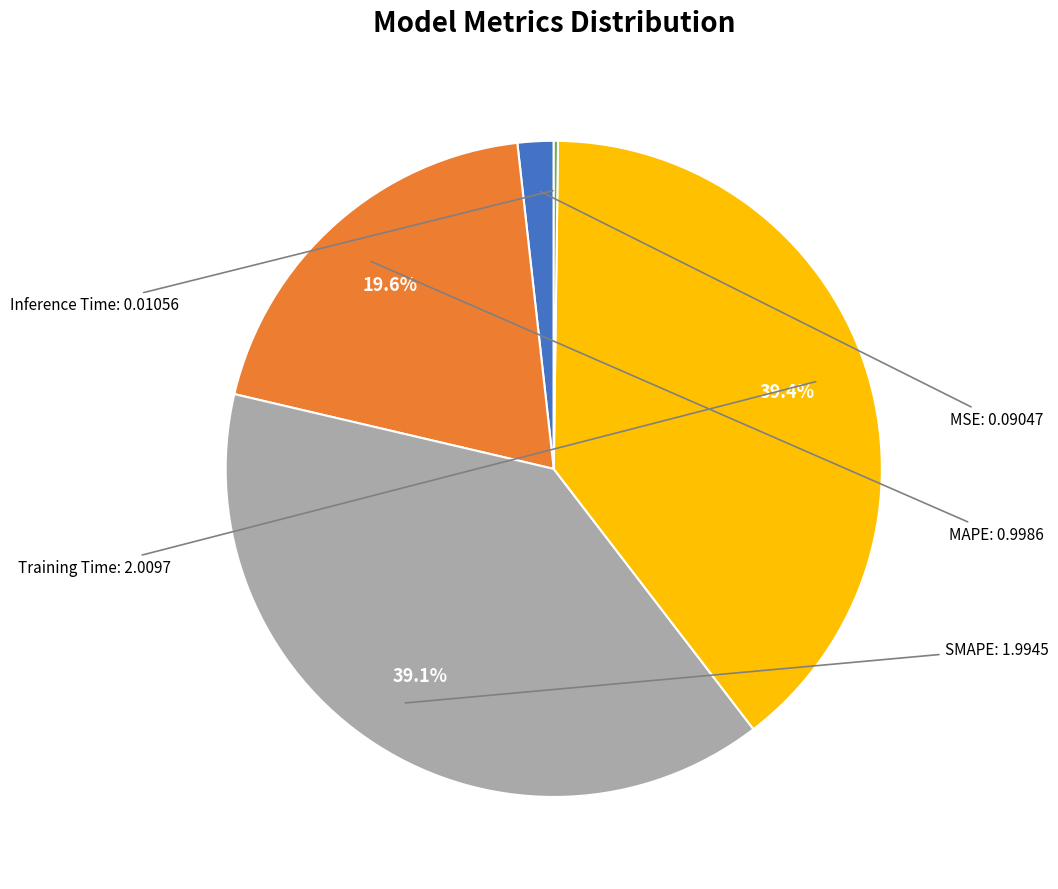

Does any single category account for the majority?

No